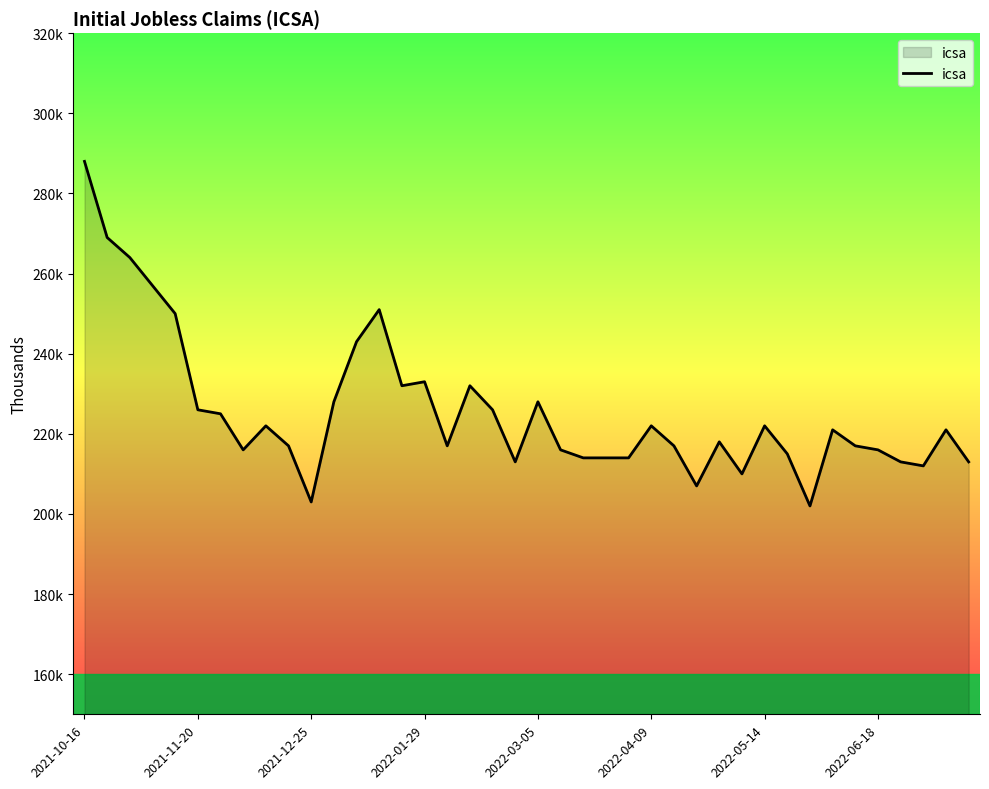

What is the sum of all values?

9024